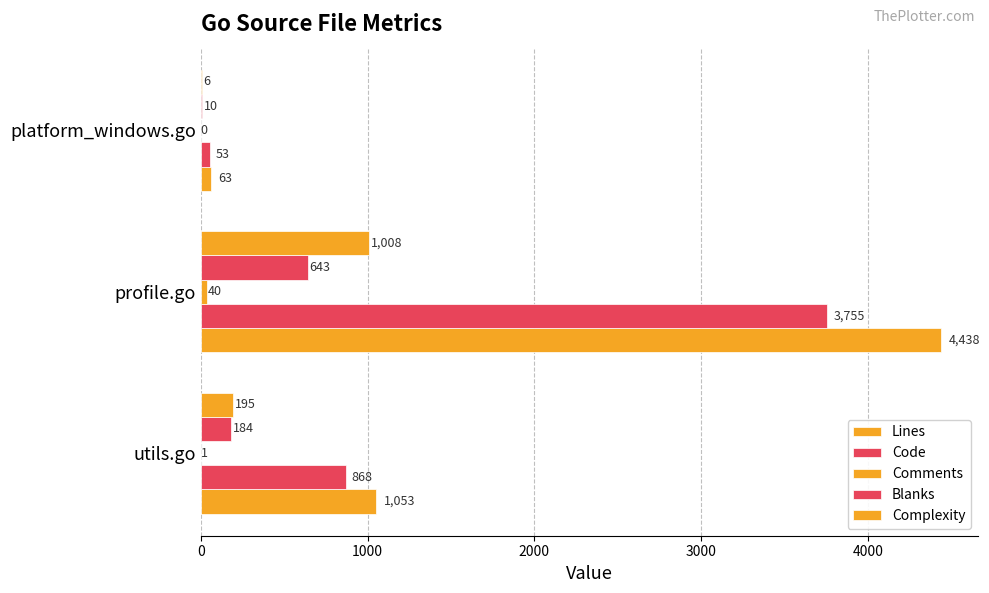

How many series are shown in this chart?

5